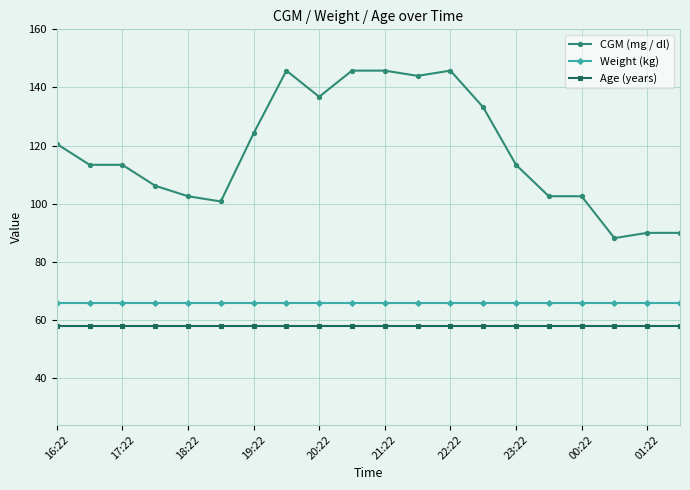

How many categories are shown in the chart?

20